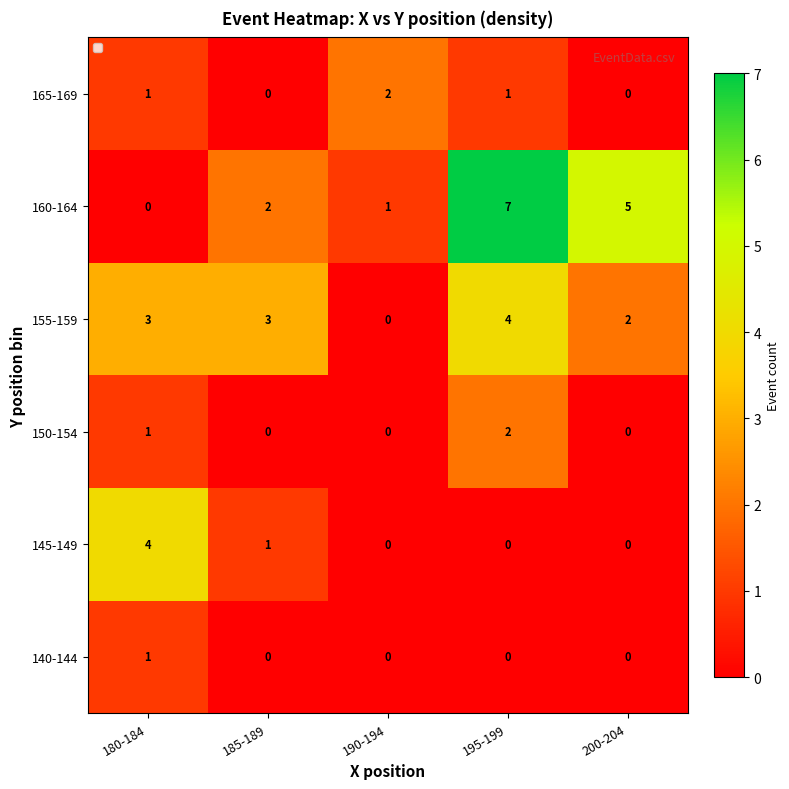

Which series has the widest spread of values?

160-164